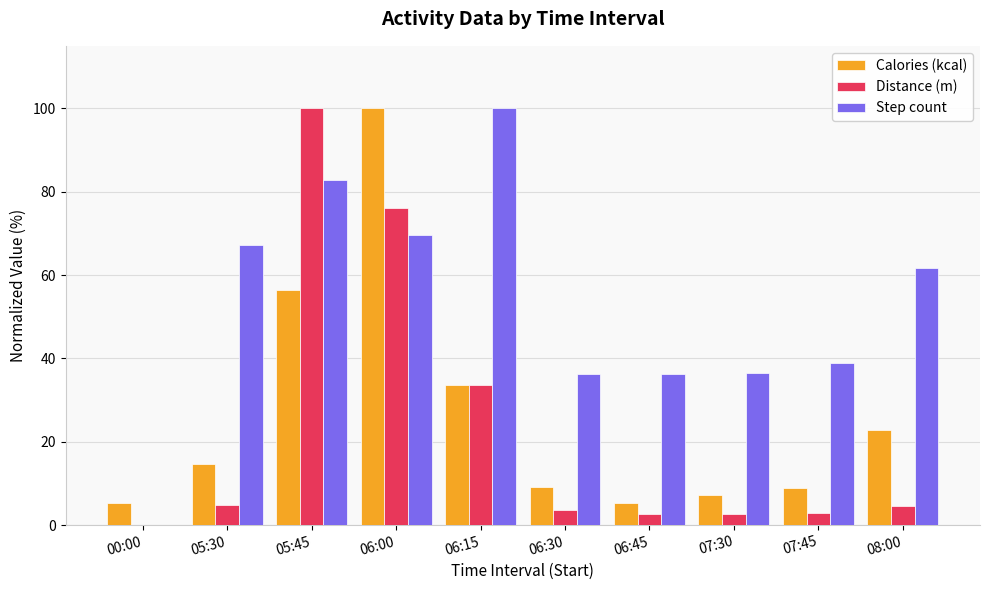

Is it true that Step count equals 38.9 at 07:45?

True